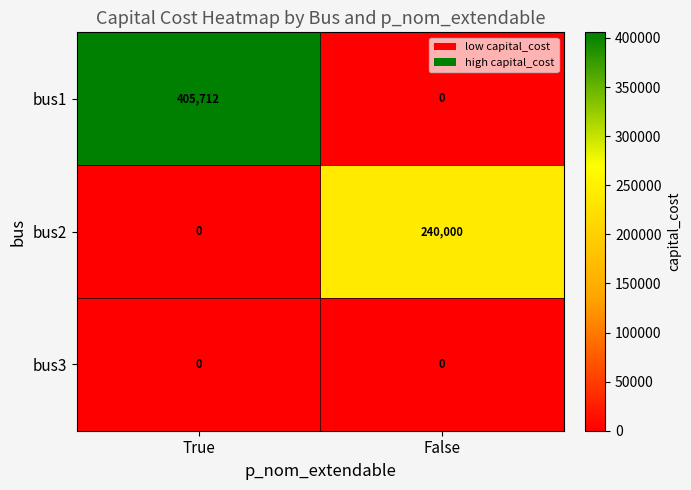

What is the total value across all series at False?

240000